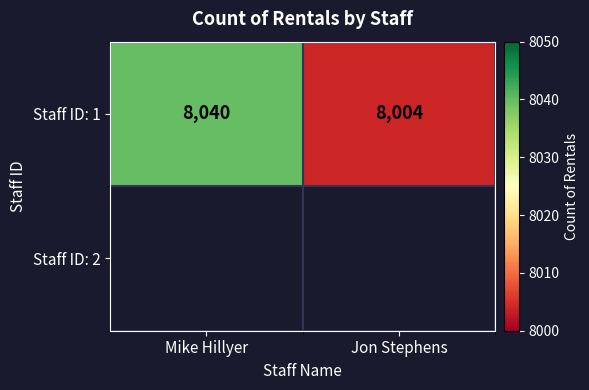

How many data points are less than 8040?

1